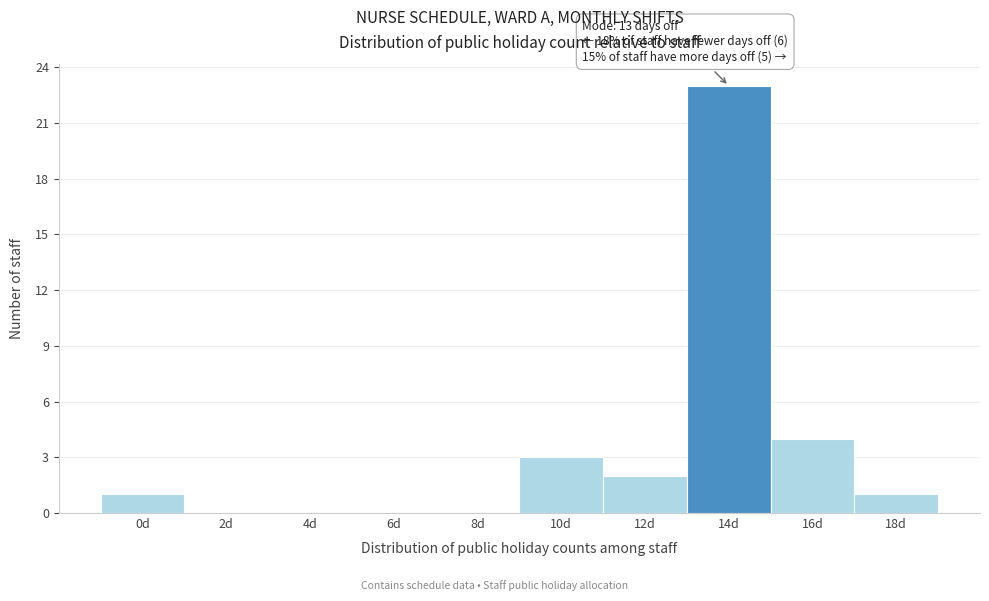

Over which range of the x-axis is the bar tallest?

13 to 15